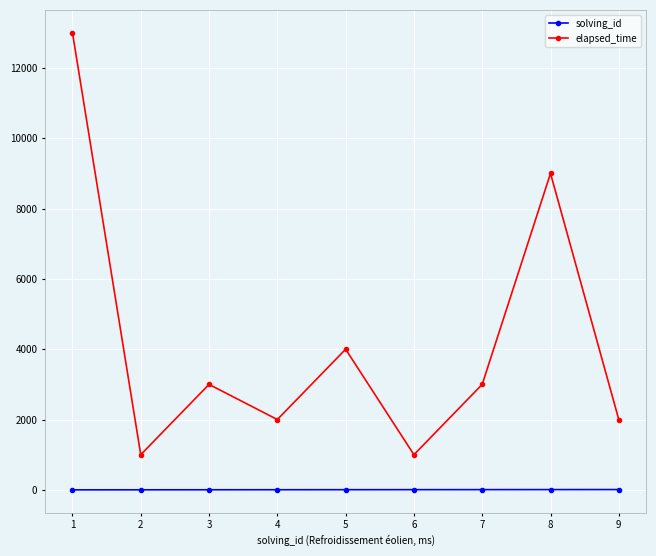

At how many categories does at least one series exceed 6220?

2